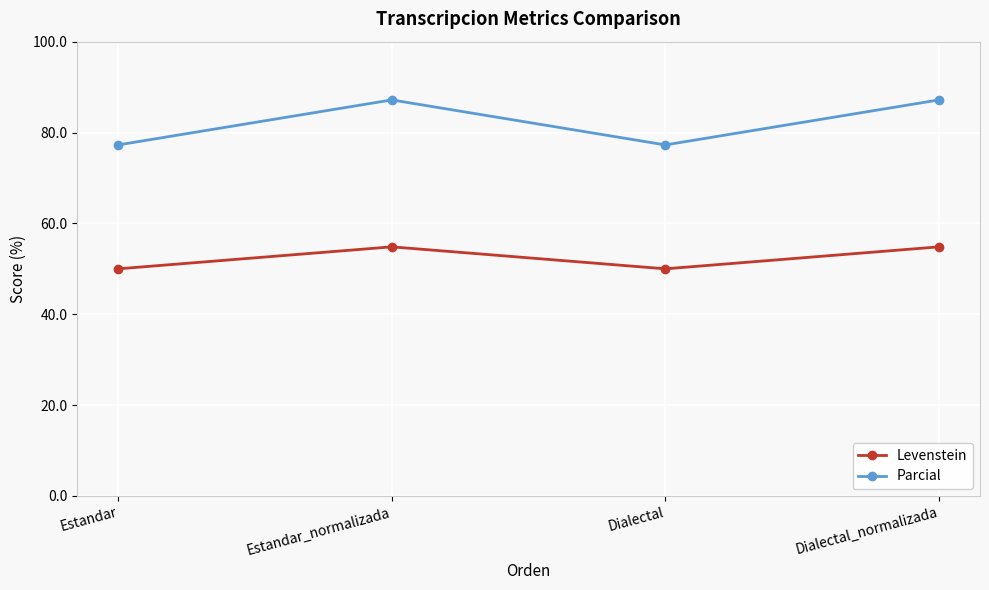

What is the difference between the highest and lowest values at Dialectal_normalizada?

32.3